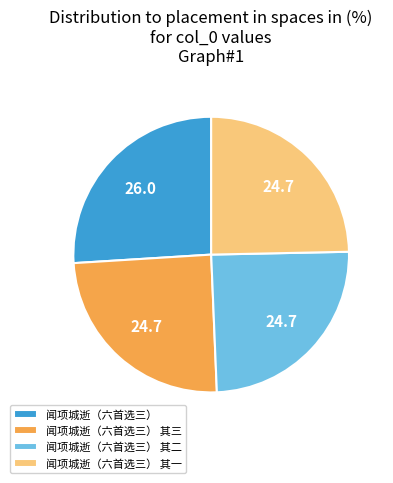

Do 闻项城逝（六首选三） and 闻项城逝（六首选三） 其三 together represent more than half of the pie?

Yes